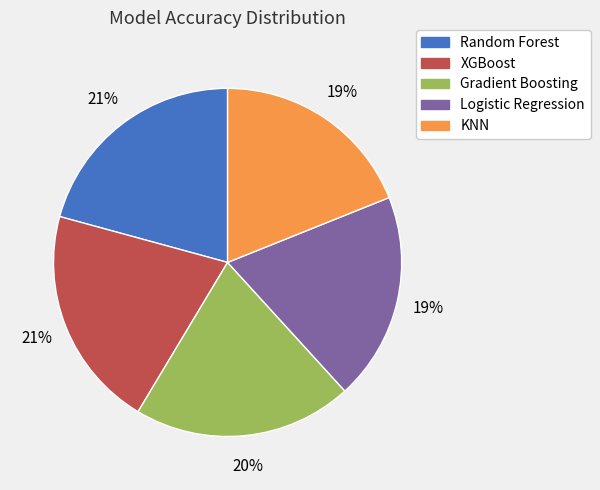

Which has a higher value, Logistic Regression or Gradient Boosting?

Gradient Boosting